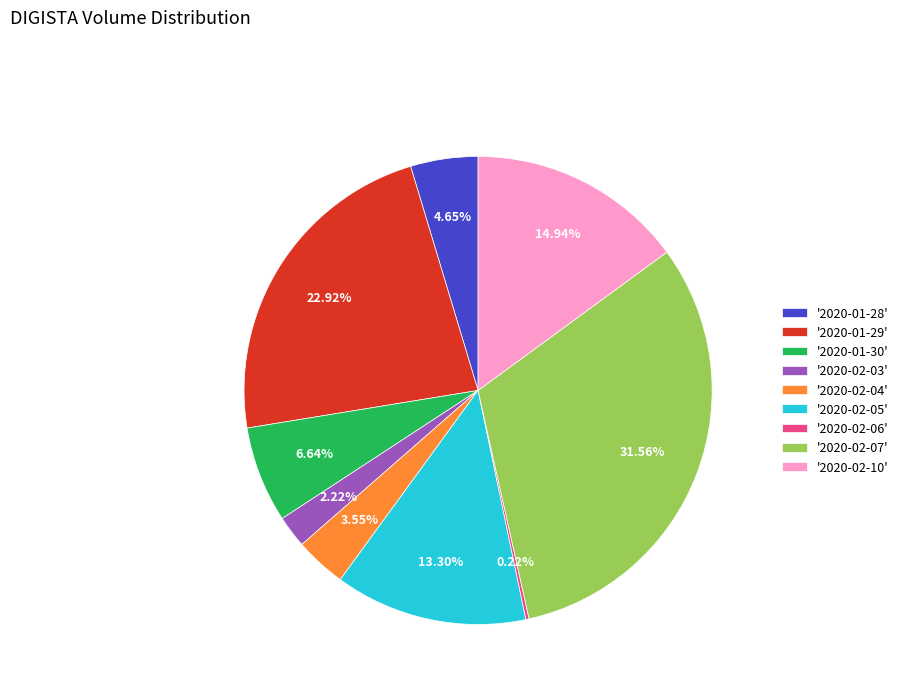

Is the sum of '2020-02-03' and '2020-01-28' greater than half?

No